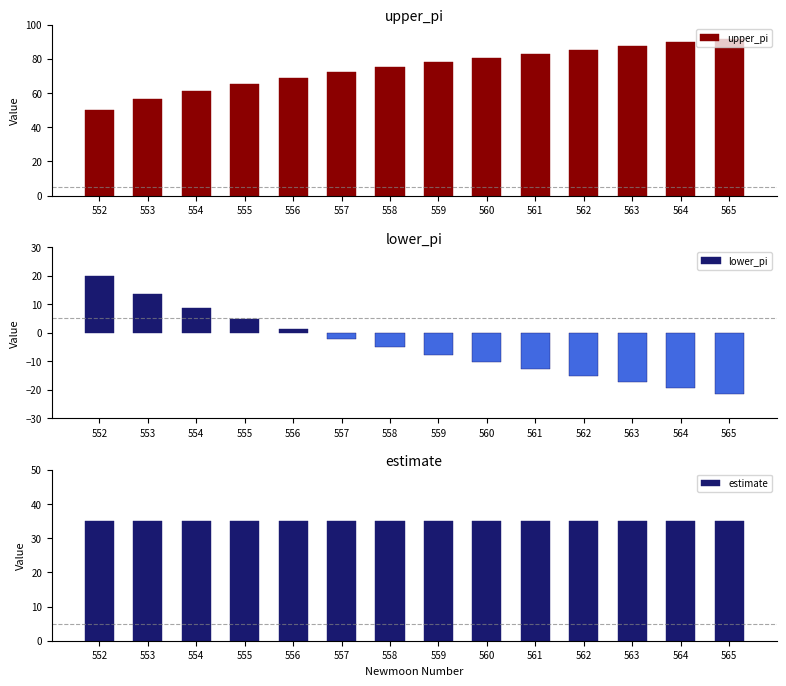

What value does the estimate series have at 555?

35.0